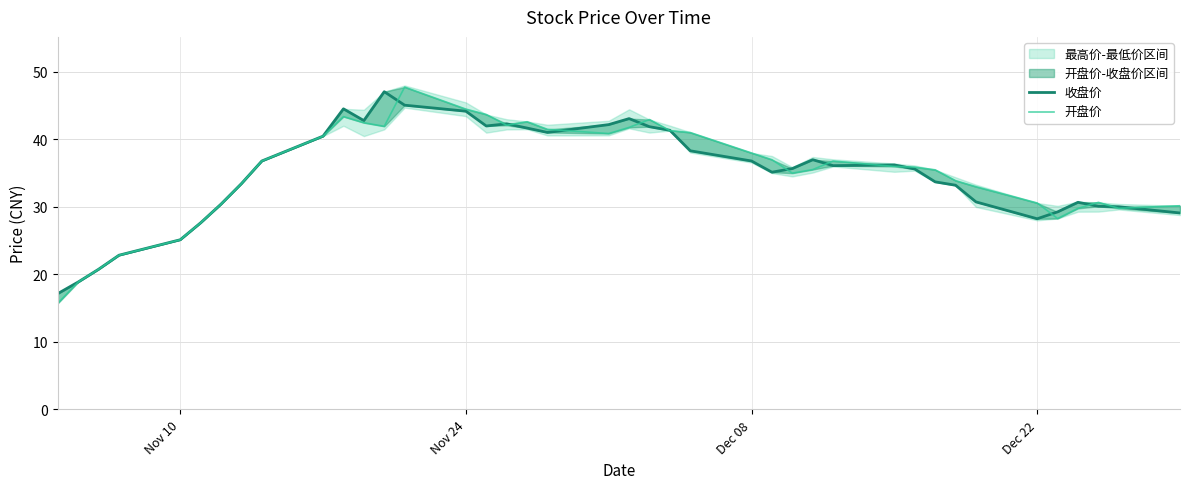

What is the minimum value shown in the chart?

15.7